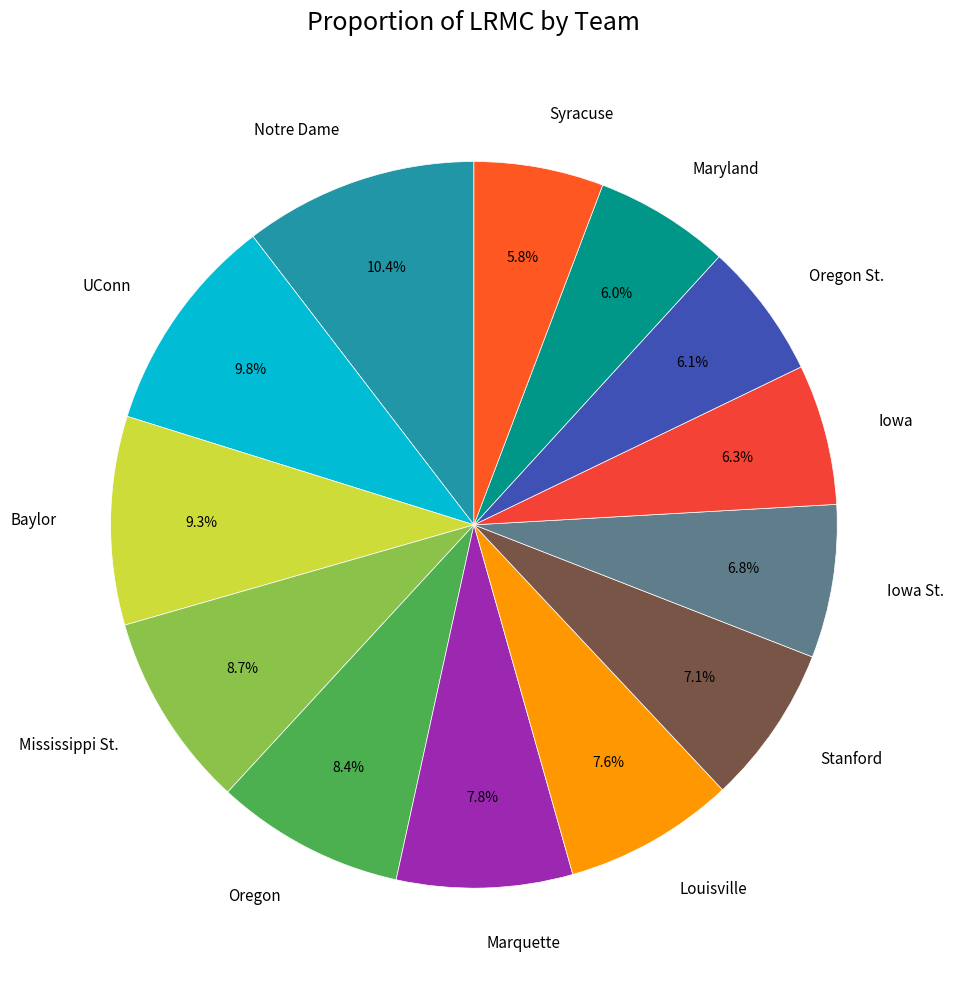

Is the sum of Mississippi St. and Iowa greater than half?

No